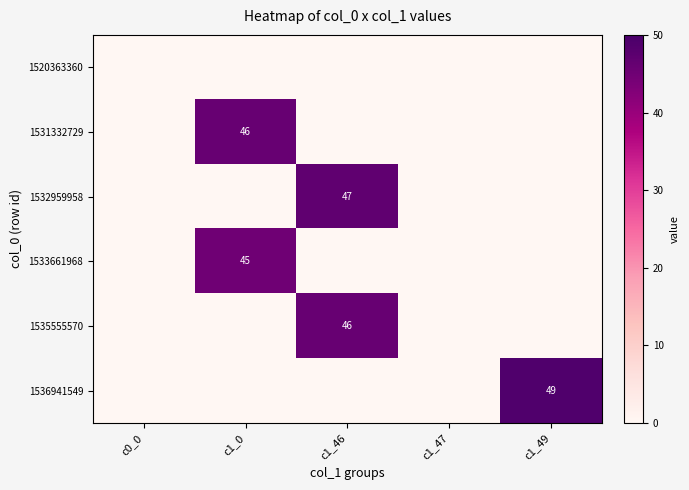

What is the maximum value shown in the chart?

49